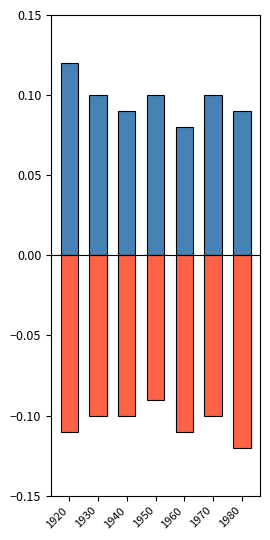

Read the Boys value at 1940.

-0.1